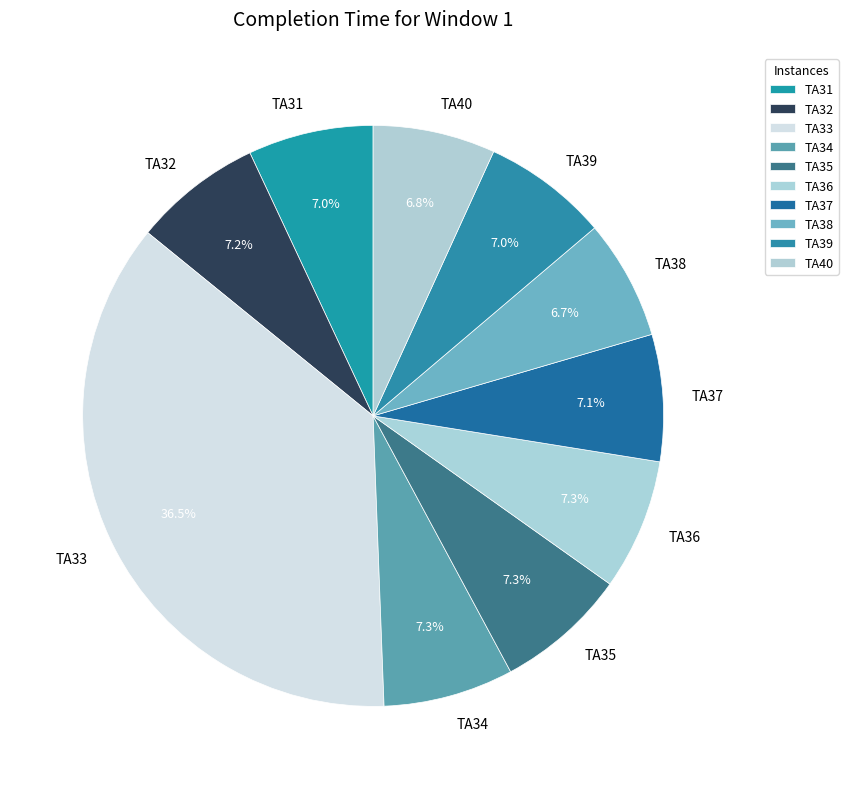

Is it true that TA39 is 21% of the pie?

False